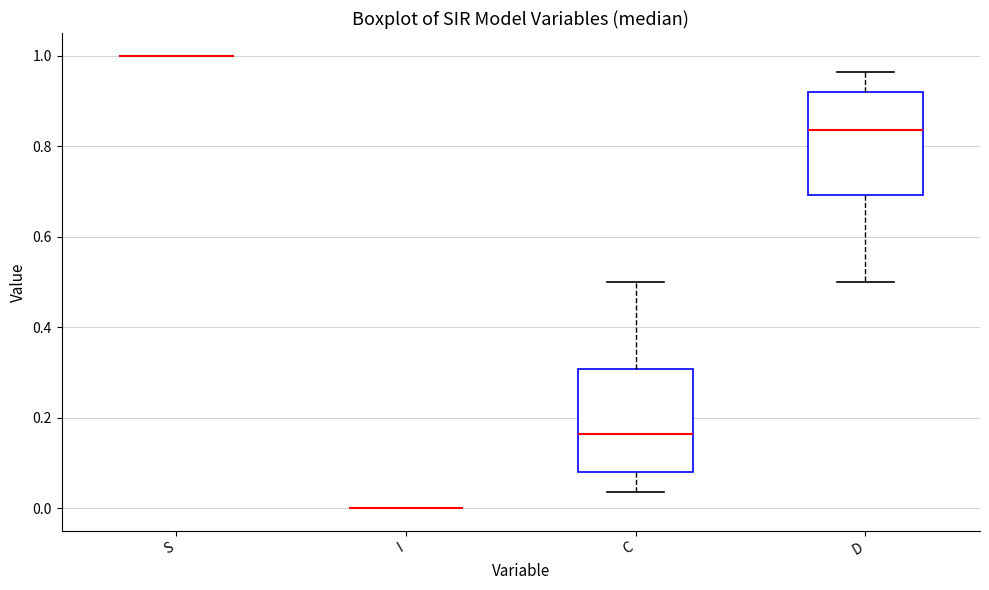

Reading left to right, transcribe this box plot: for each box, give where its median line is, the range the box spans, and where its two whiskers end, as read against the y-axis. The values are not printed on the chart, so give them approximately, as read against the axis.

S: box collapsed to a line at 1.00, whiskers 1.00 to 1.00
I: box collapsed to a line at 0.00, whiskers 0.00 to 0.00
C: median 0.16, box 0.08 to 0.30, whiskers 0.04 to 0.50
D: median 0.84, box 0.70 to 0.92, whiskers 0.50 to 0.96